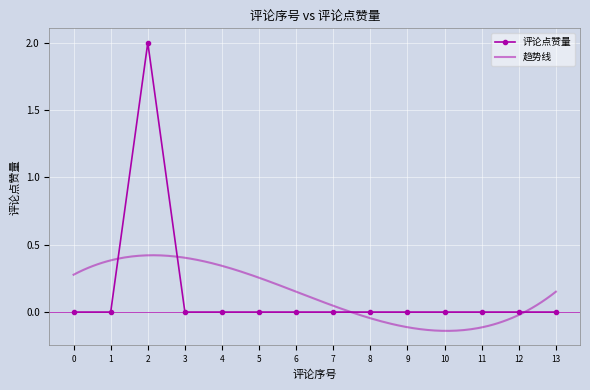

How many points are higher than both their immediate neighbors (excluding endpoints)?

1